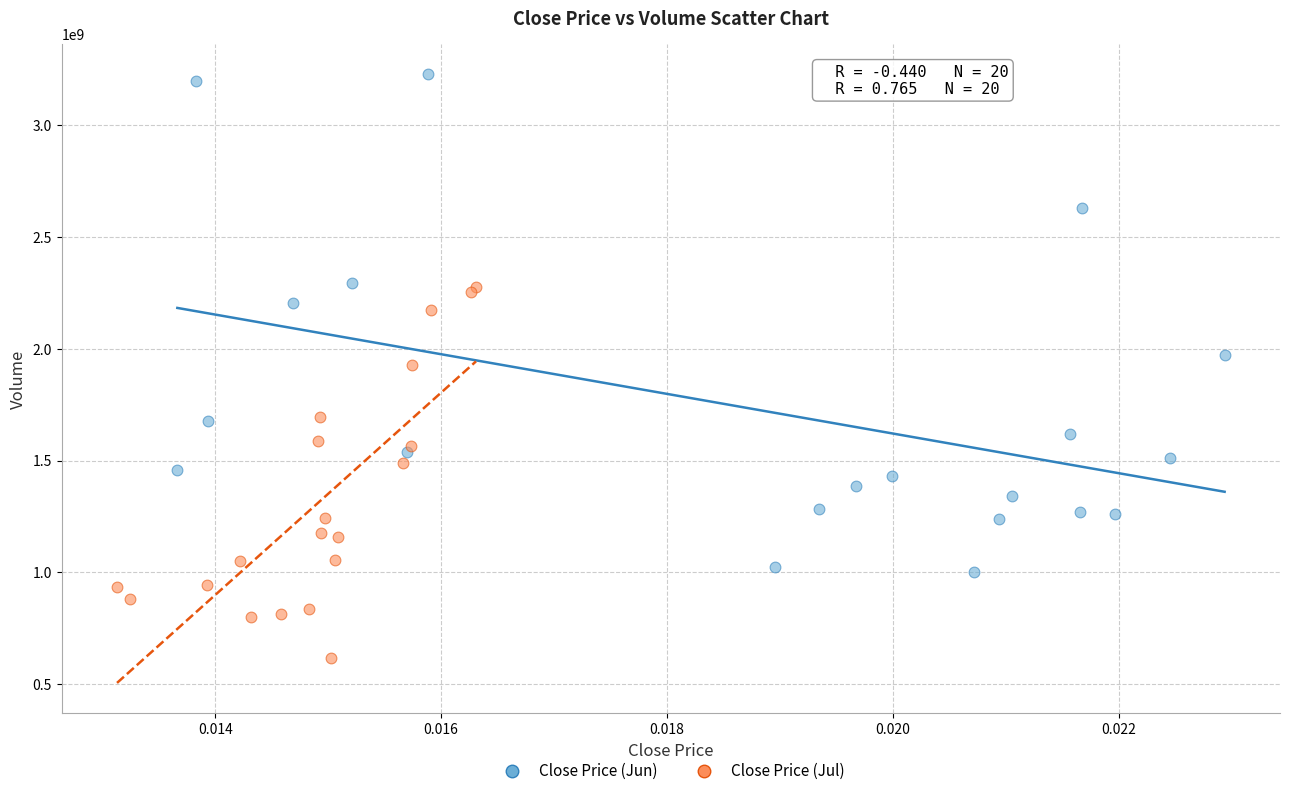

Which series contains the highest Y value?

Close Price (Jun)